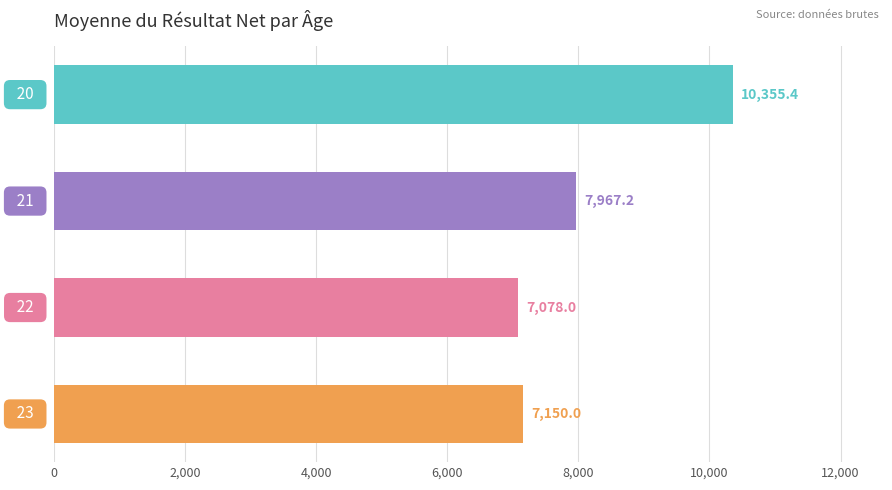

What is the value of the 3rd bar from the top?

7078.0